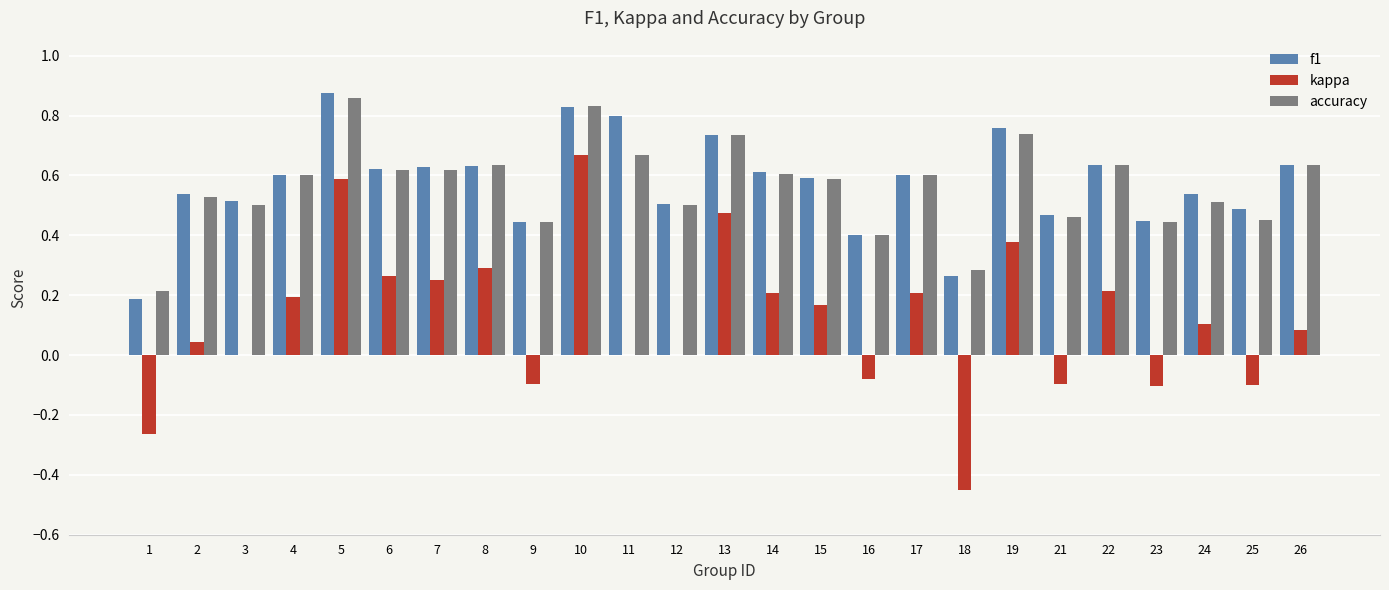

Is the value of accuracy at 19 greater than the value of f1 at 7?

Yes